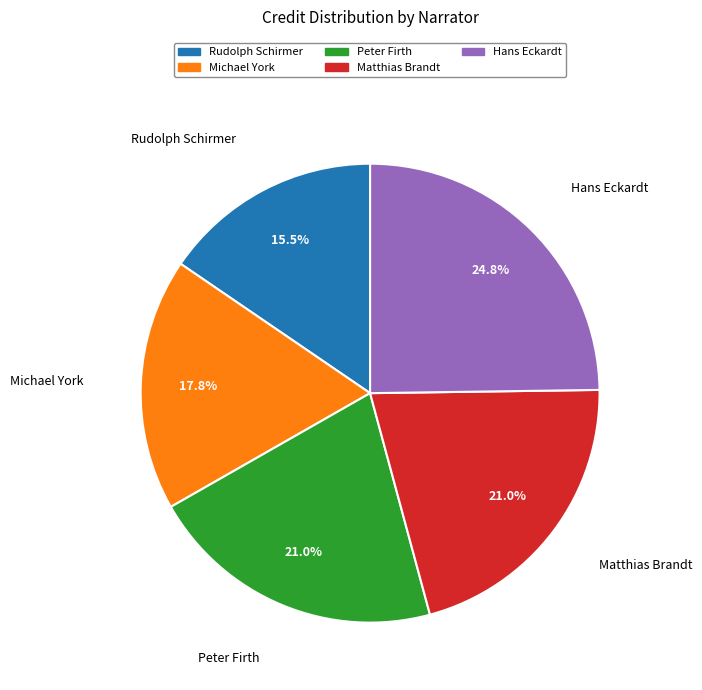

What is the ratio of the value at Hans Eckardt to the value at Matthias Brandt?

1.2